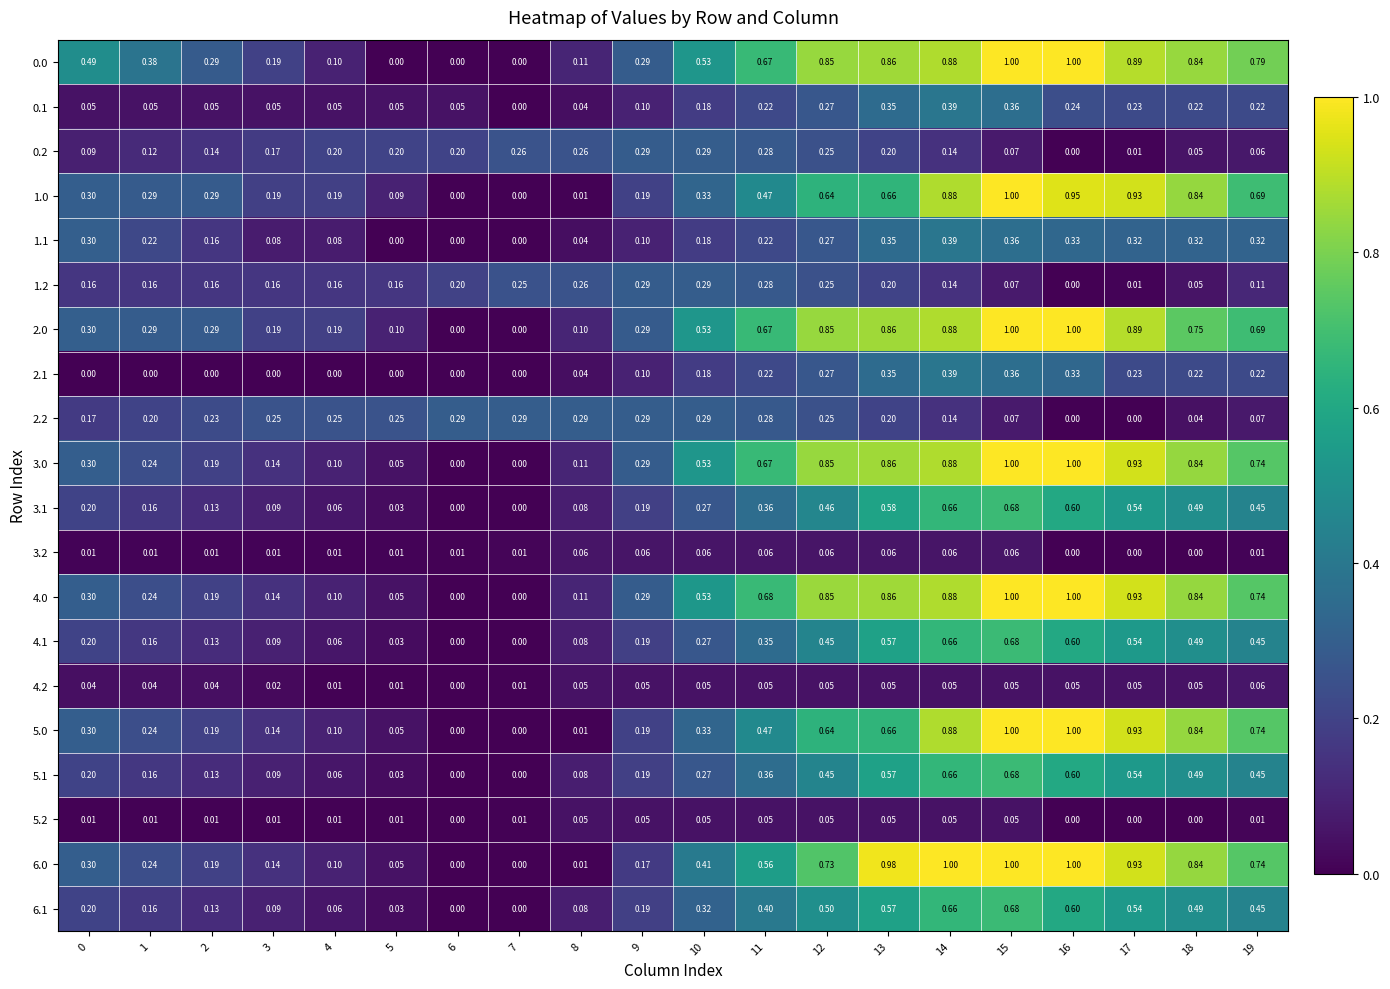

Is the value of 1.0 at 18 greater than the value of 6.0 at 9?

Yes